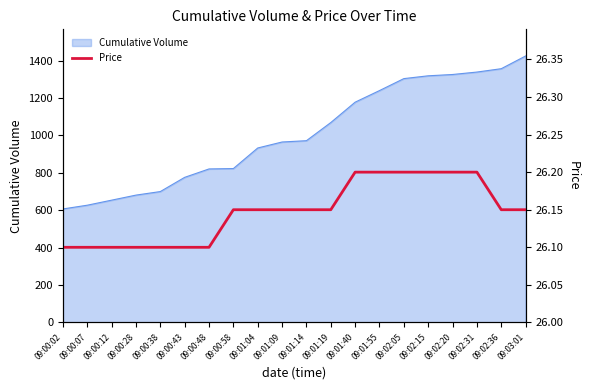

The chart shows a value of 26.1 at 09:00:07. True or false?

True